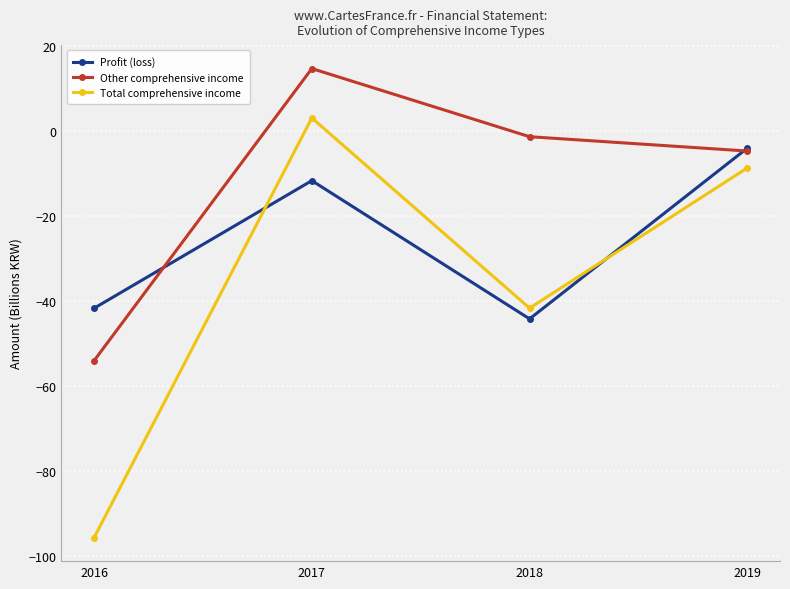

True or false: Other comprehensive income and Total comprehensive income cross at least once.

False